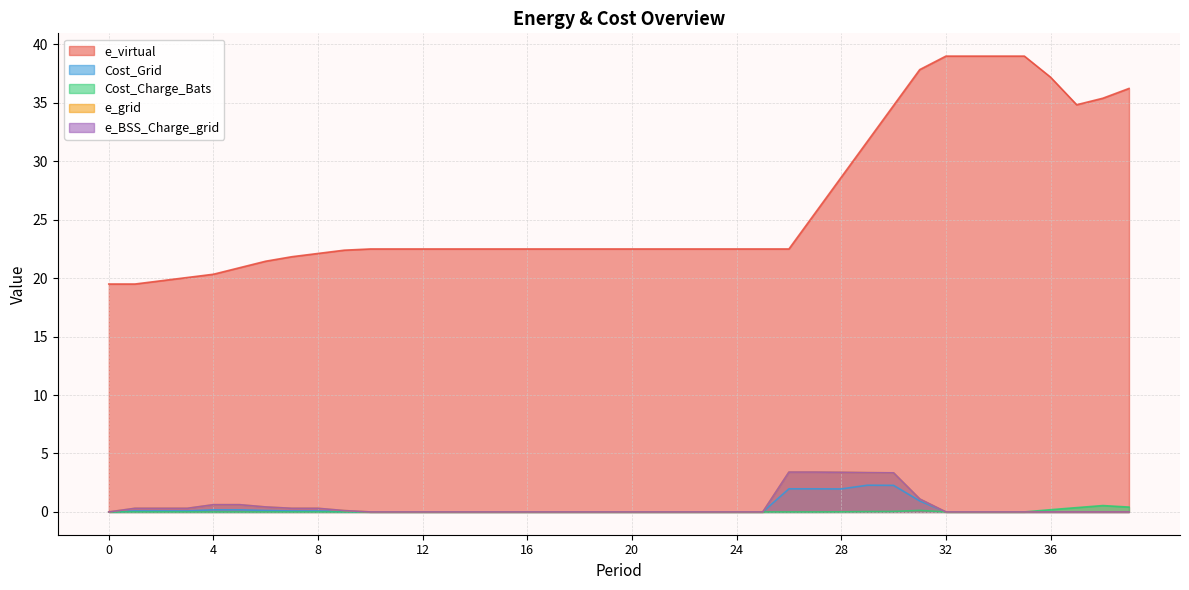

What are all the series names shown in the legend?

e_virtual, Cost_Grid, Cost_Charge_Bats, e_grid, e_BSS_Charge_grid